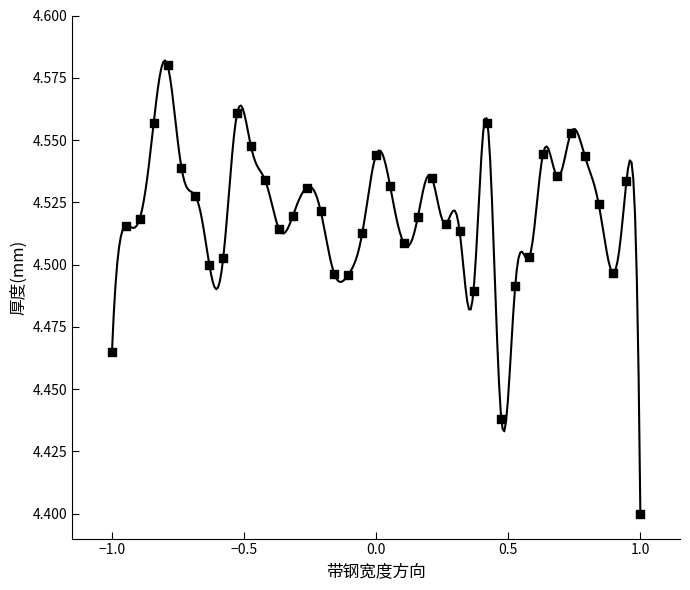

What is the range of X values (max minus min)?

2.0